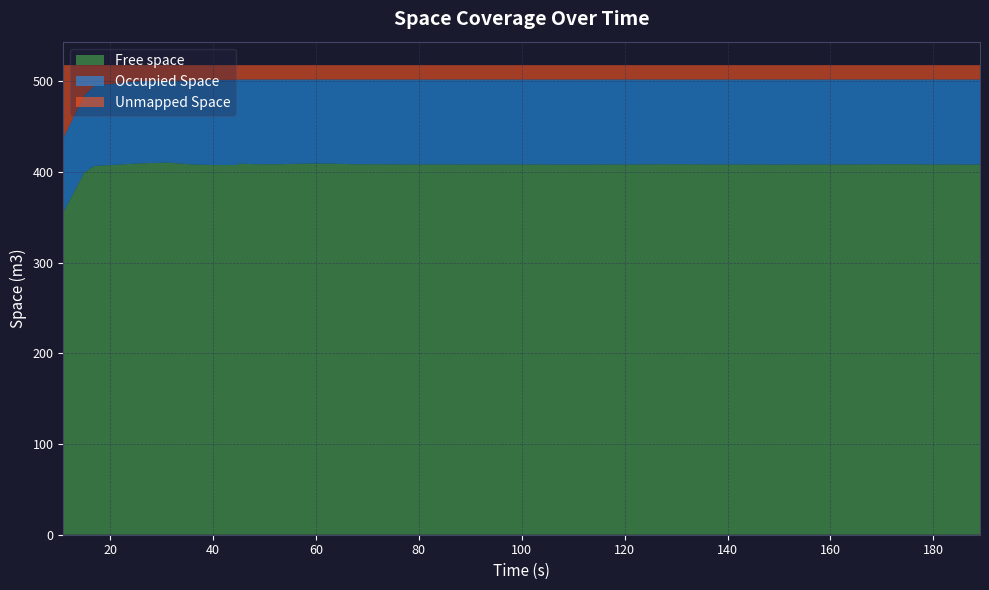

Reading left to right, transcribe all the data shown in this chart.

Free space: 0=355.6	1=398.9	2=406.4	3=409.3	4=410.2	5=408.1	6=407.5	7=407.5	8=409.1	9=408.4	10=408.3	11=409.0	12=409.0	13=408.3	14=408.3	15=408.0	16=408.0	17=408.0	18=408.0	19=408.1	20=408.0	21=408.0	22=408.0	23=408.0	24=408.0	25=408.1	26=408.3	27=408.3	28=408.0	29=408.0	30=408.0	31=408.0	32=408.0	33=408.0	34=408.1	35=408.3	36=408.3	37=408.0	38=408.0	39=408.0
Occupied Space: 0=81.9	1=85.2	2=88.6	3=90.8	4=90.1	5=92.3	6=93.7	7=93.9	8=92.6	9=93.3	10=93.4	11=92.7	12=92.7	13=93.4	14=93.4	15=93.6	16=93.6	17=93.6	18=93.6	19=93.6	20=93.6	21=93.6	22=93.6	23=93.6	24=93.6	25=93.6	26=93.4	27=93.4	28=93.6	29=93.6	30=93.6	31=93.6	32=93.6	33=93.6	34=93.6	35=93.4	36=93.4	37=93.6	38=93.6	39=93.6
Unmapped Space: 0=80.0	1=33.4	2=22.5	3=17.4	4=17.3	5=17.1	6=16.3	7=16.1	8=15.8	9=15.8	10=15.8	11=15.8	12=15.8	13=15.8	14=15.8	15=15.8	16=15.8	17=15.8	18=15.8	19=15.8	20=15.8	21=15.8	22=15.8	23=15.8	24=15.8	25=15.8	26=15.8	27=15.8	28=15.8	29=15.8	30=15.8	31=15.8	32=15.8	33=15.8	34=15.8	35=15.8	36=15.8	37=15.8	38=15.8	39=15.8